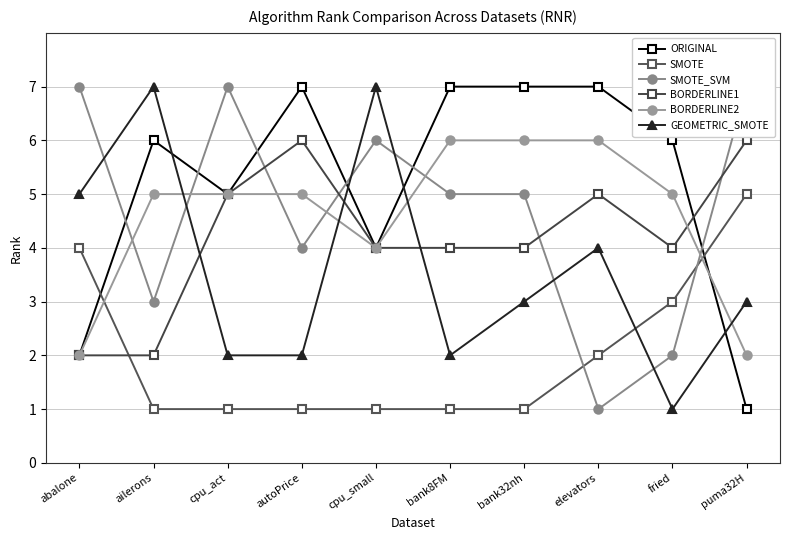

At how many categories does at least one series exceed 3?

10